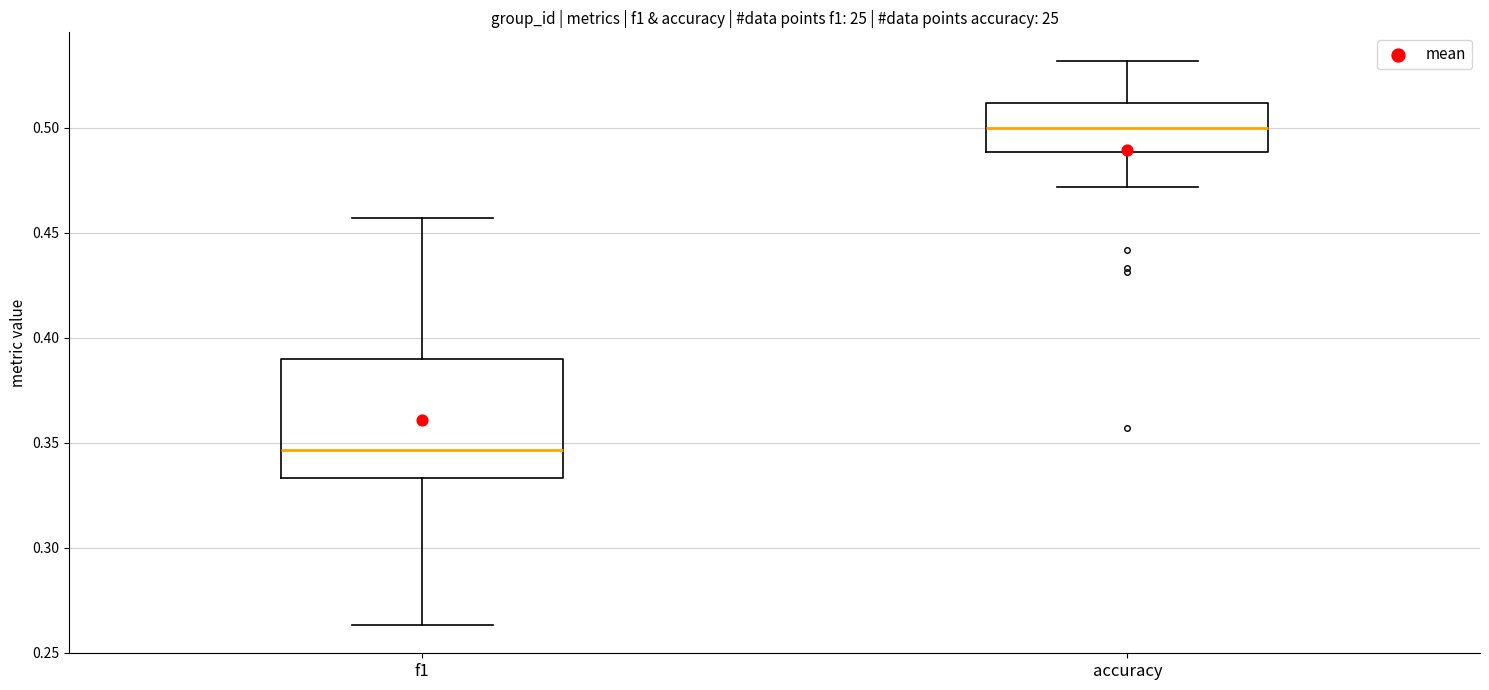

Which box is the tallest, from its lower edge to its upper edge?

f1